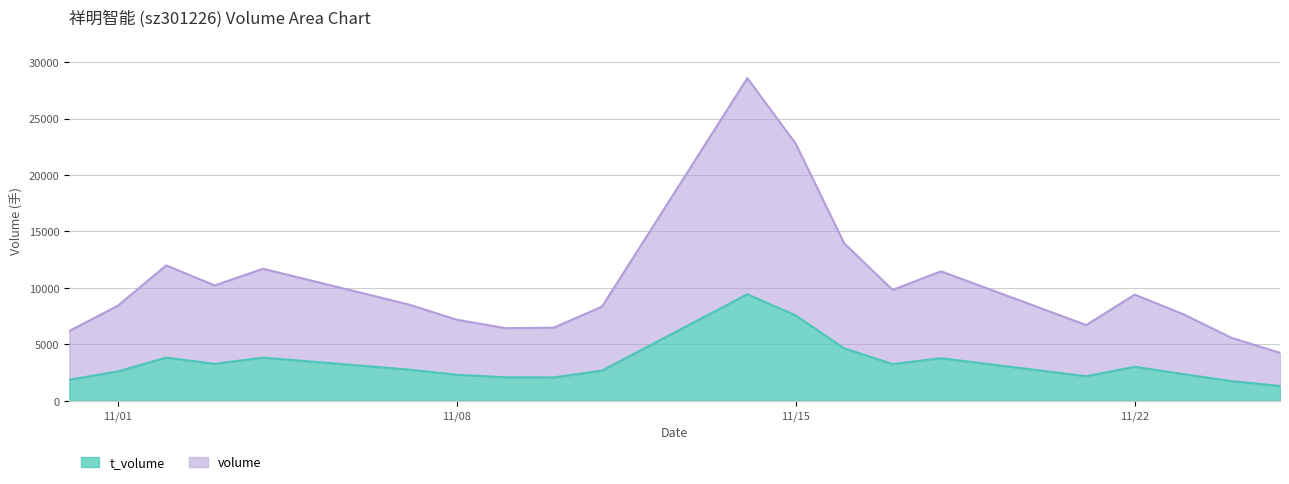

Reading right to left, transcribe all the data shown in this chart.

volume: 2937	3832	5310	6388	4532	7693	6565	9307	15206	19141	5666	4399	4351	4874	5771	7870	6942	8173	5816	4318
t_volume: 1311	1740	2363	3012	2175	3773	3255	4640	7561	9434	2673	2071	2081	2306	2766	3822	3271	3821	2599	1863